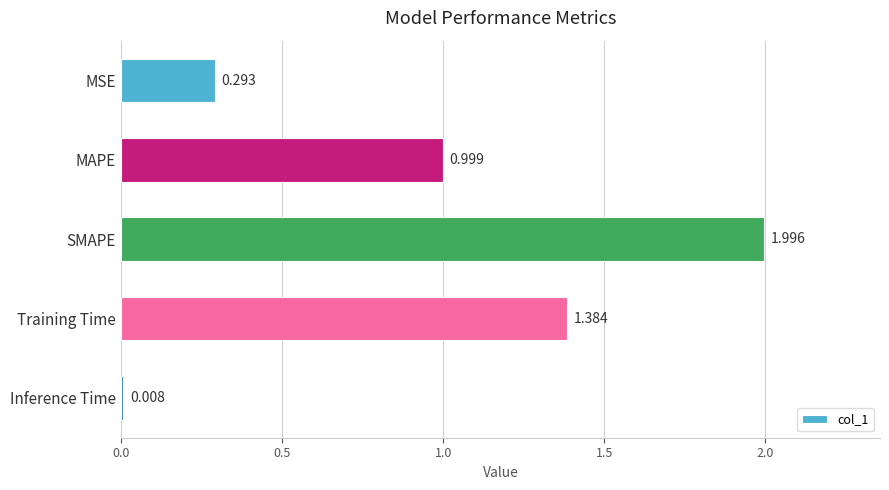

Does the chart contain any negative values?

No